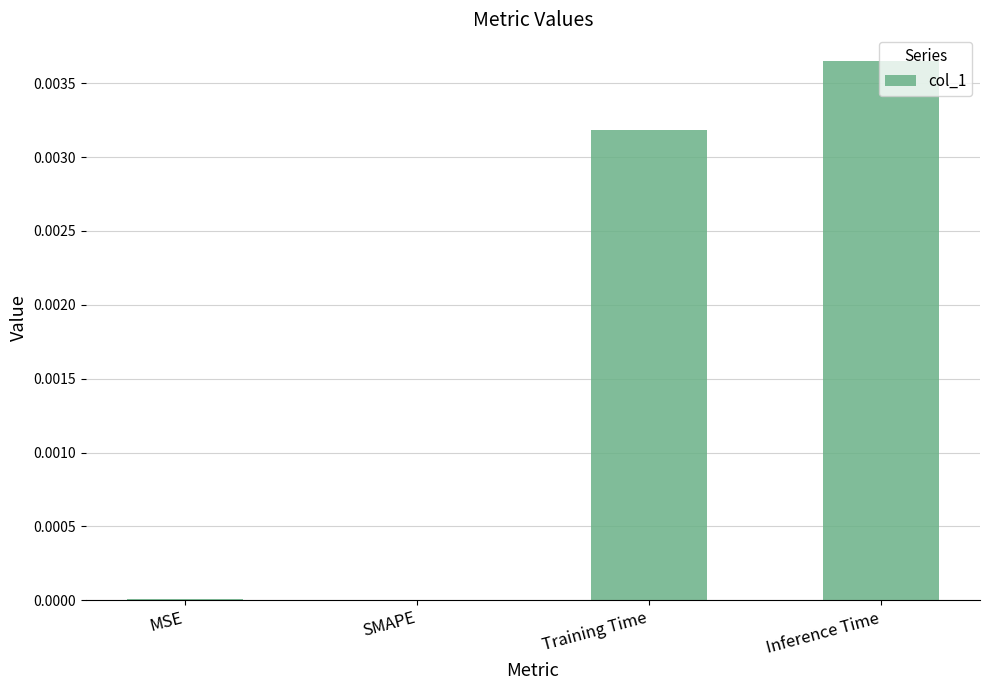

The chart shows a value of 0.0 at SMAPE. True or false?

True